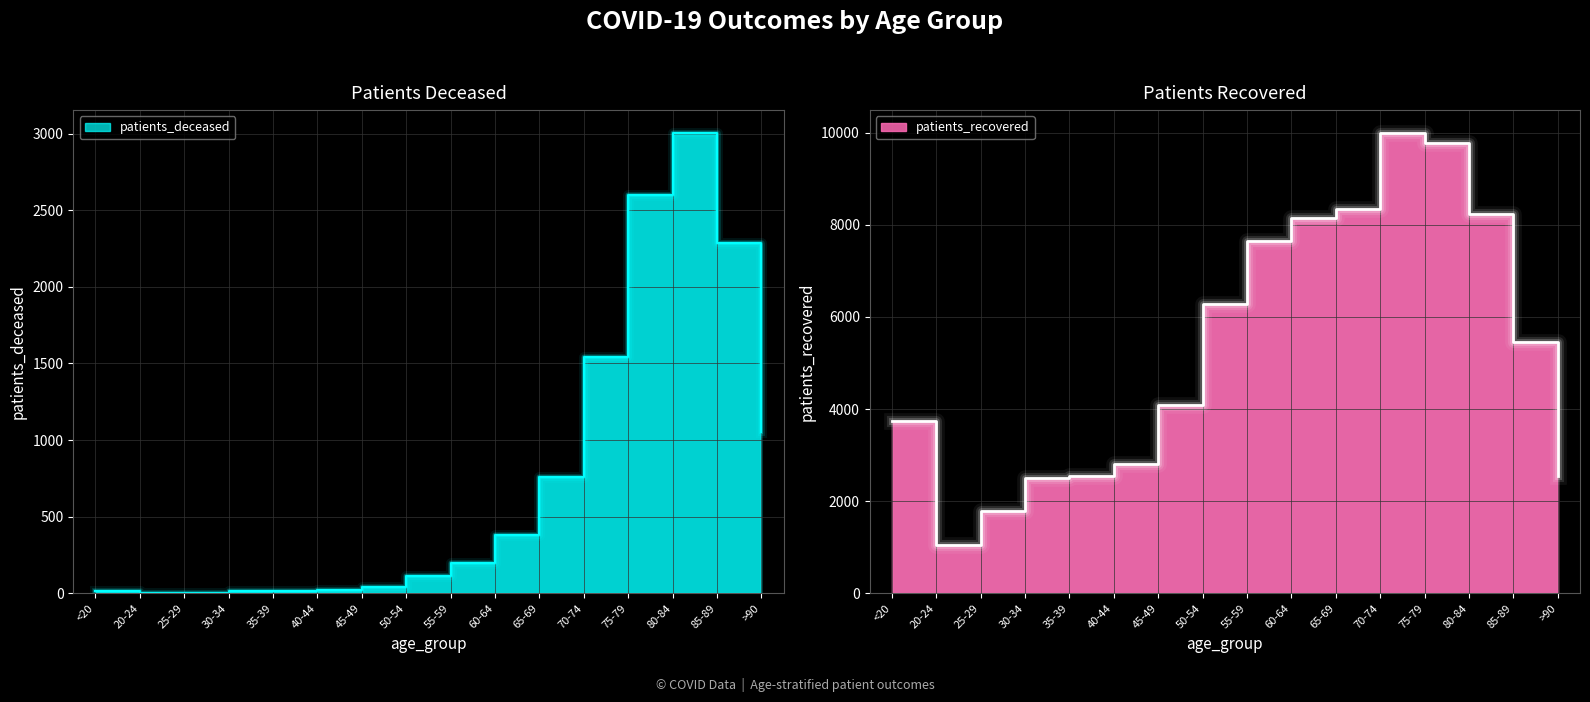

How many data points in patients_deceased are above 198?

7